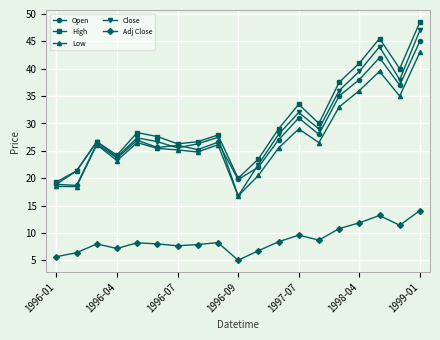

True or false: Adj Close and Close intersect in this chart.

False